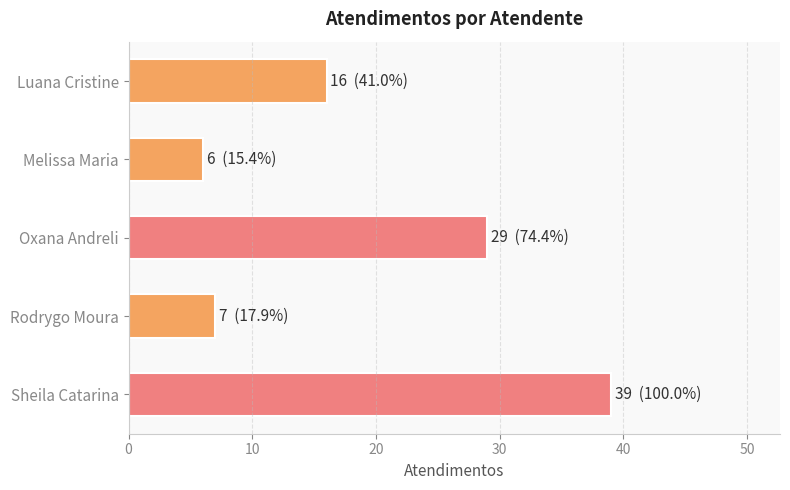

The value at Rodrygo Moura is 10. True or false?

False